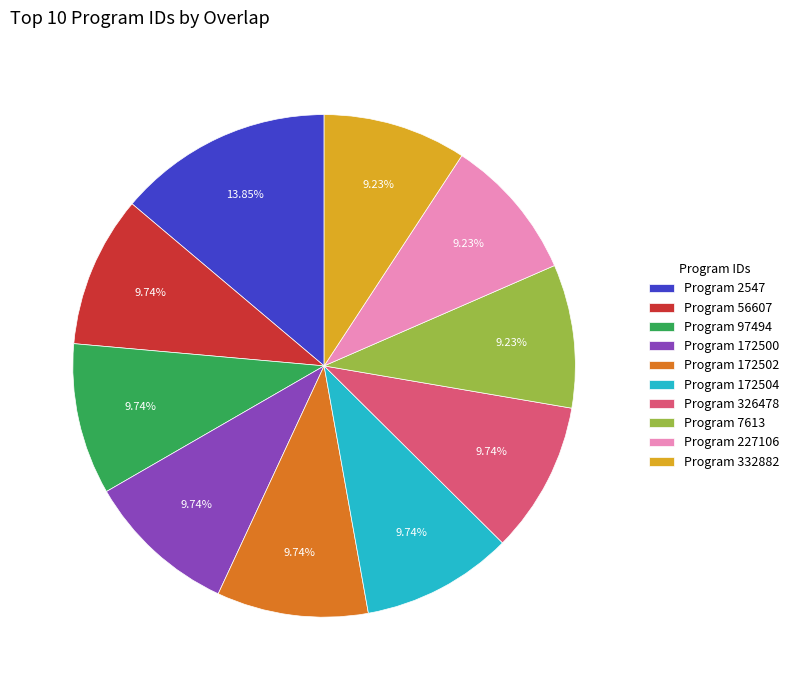

Which category has the biggest portion of the pie?

Program 2547